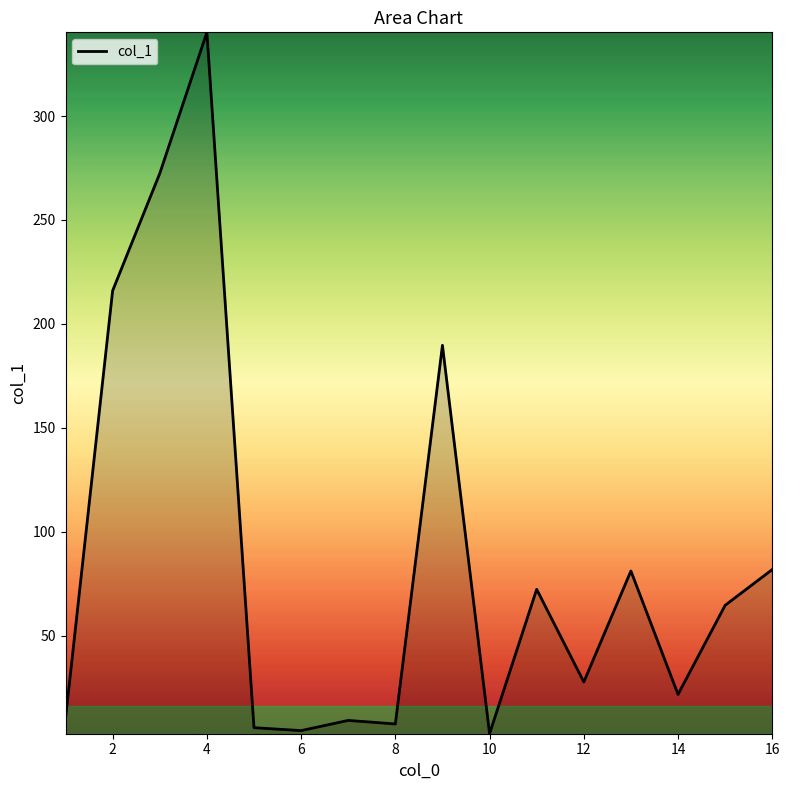

The chart shows a value of 81.8 at 16. True or false?

True